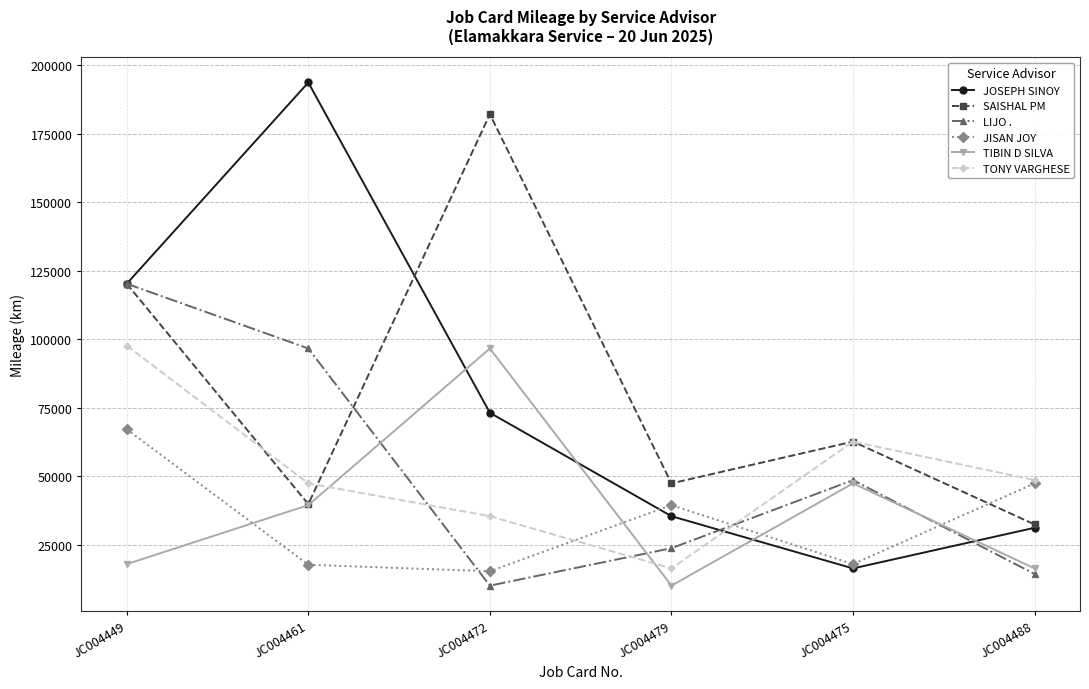

What is the difference between the highest and lowest values at JC004461?

176008